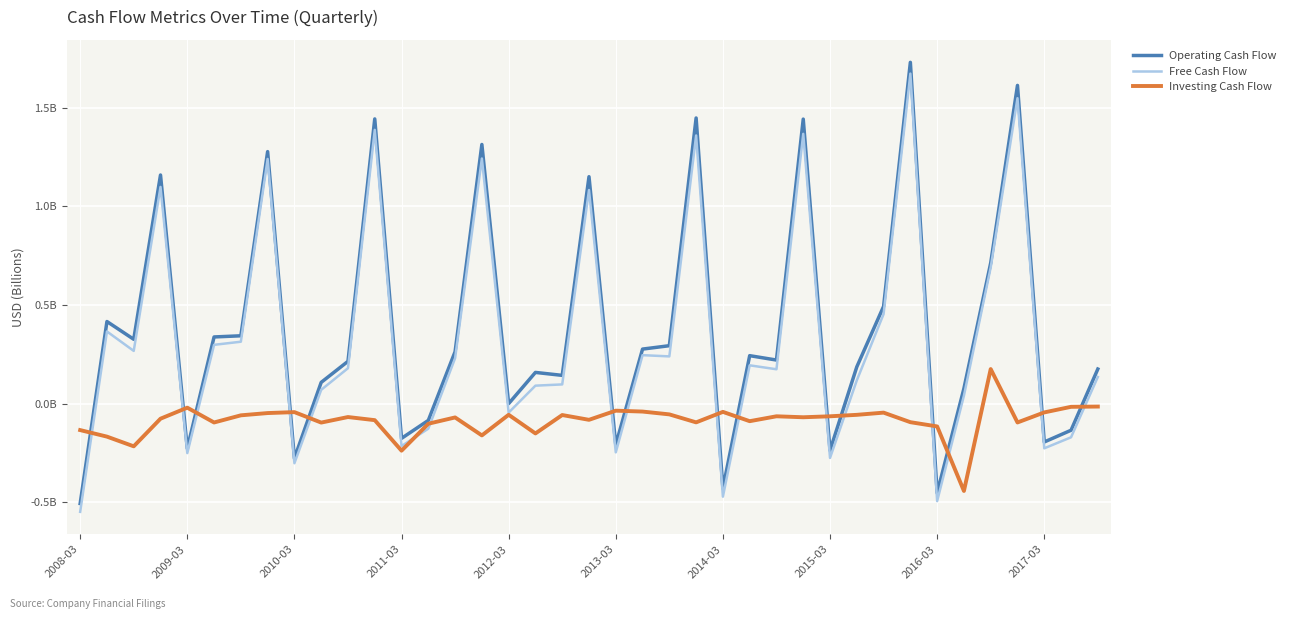

What is the greatest value displayed?

1.7